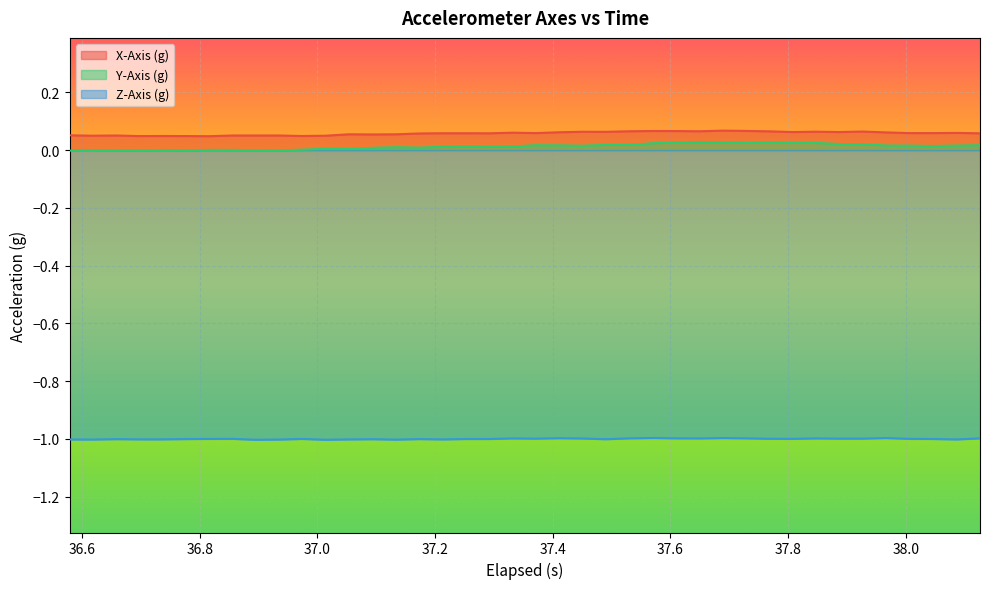

In X-Axis (g), how many points are higher than both neighbors (excluding endpoints)?

10